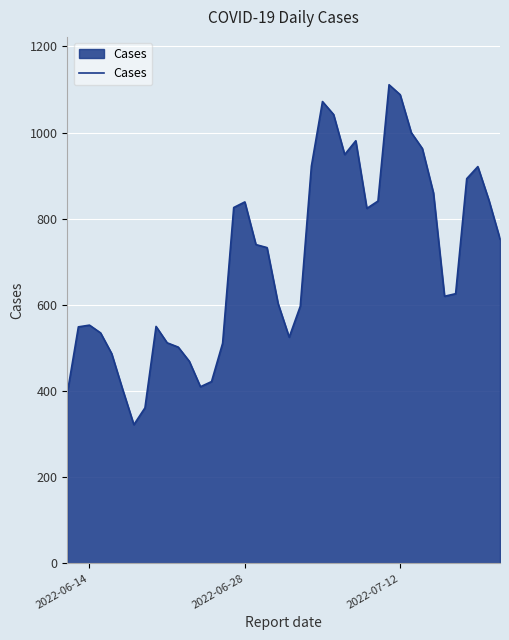

What is the greatest value displayed?

1111